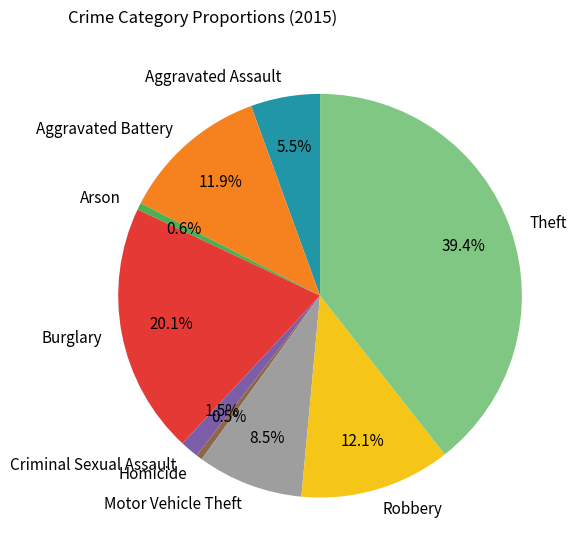

How many segments does this pie chart have?

9